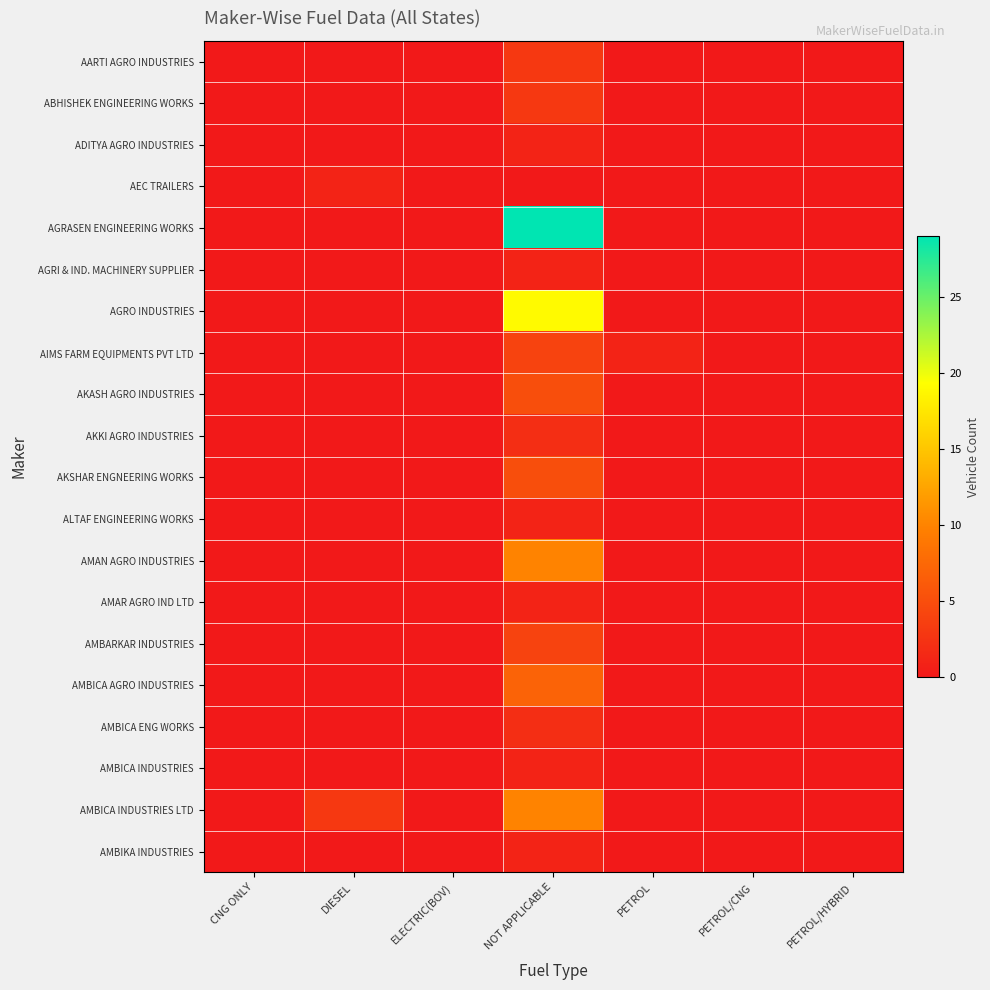

Which has a higher value, DIESEL or NOT APPLICABLE?

NOT APPLICABLE